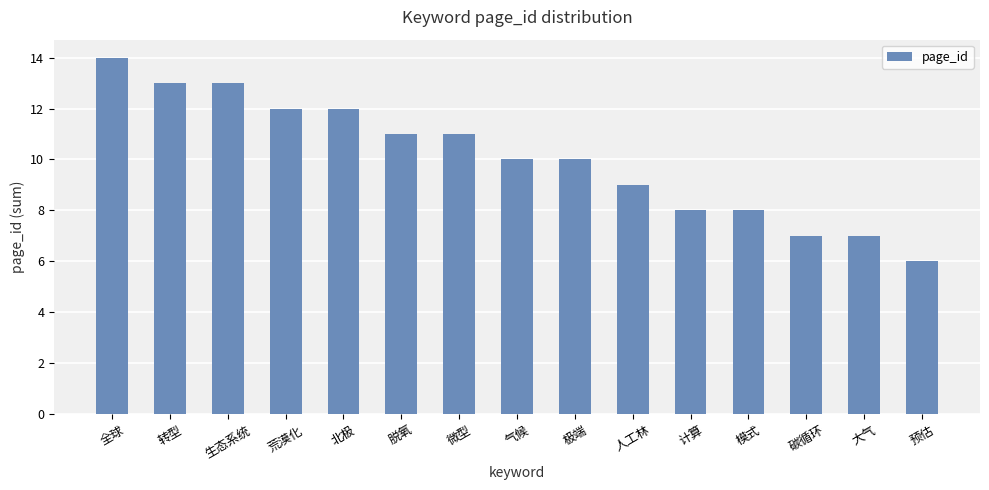

What is the change in value from 全球 to 转型?

-1